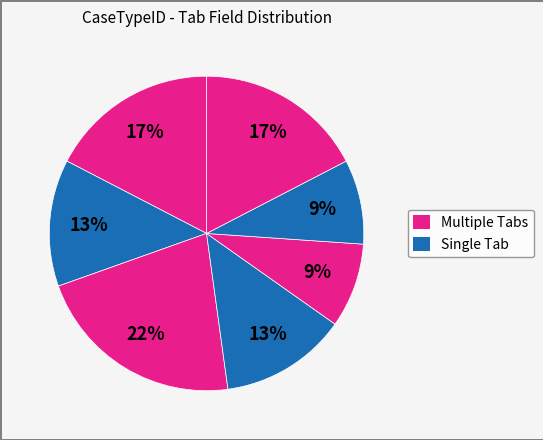

How many segments does this pie chart have?

7